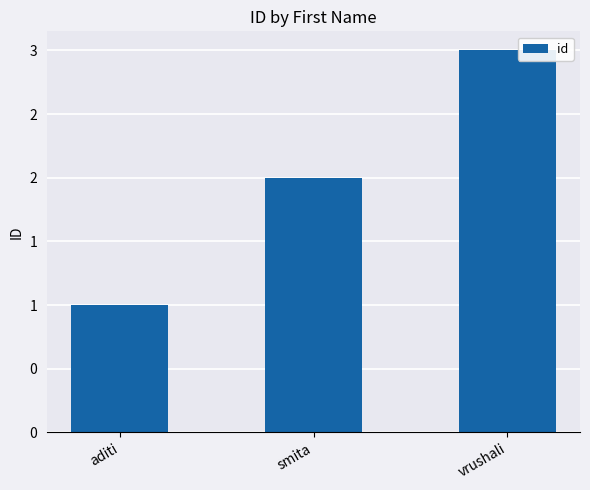

What is the sum of all values?

6